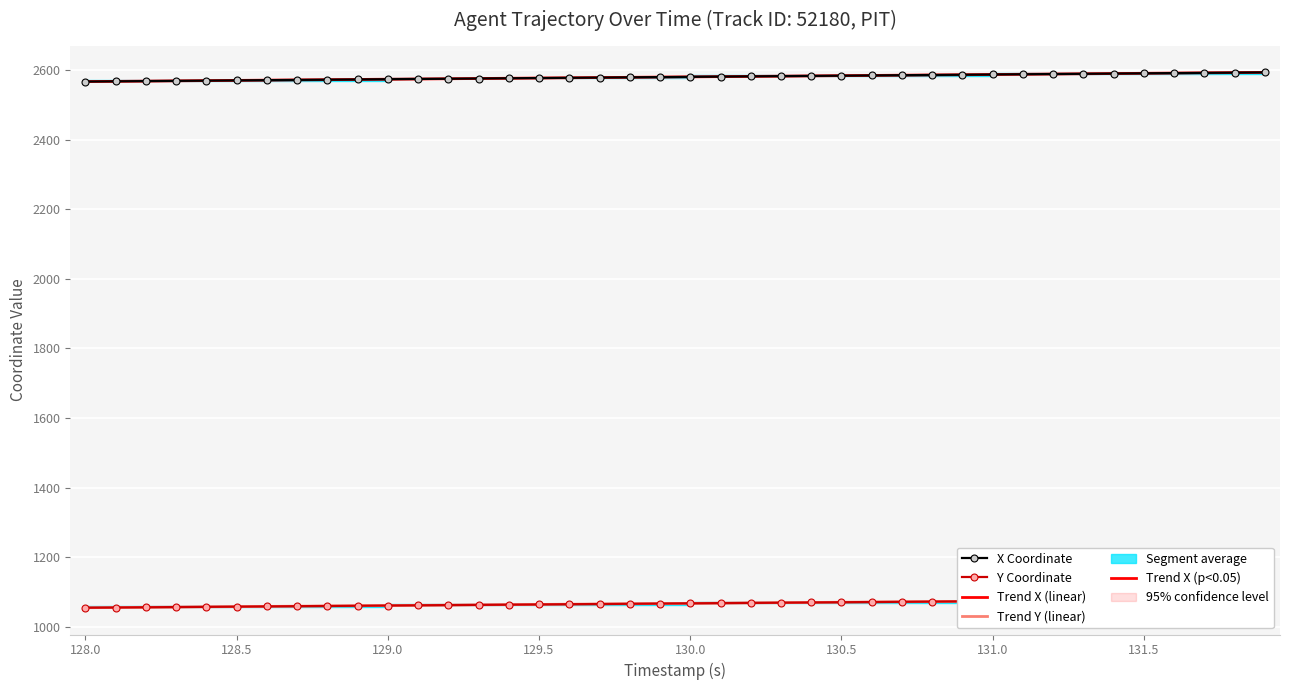

Rank the series at 129.5 from highest to lowest value.

Trend X (linear), X Coordinate, Y Coordinate, Trend Y (linear)